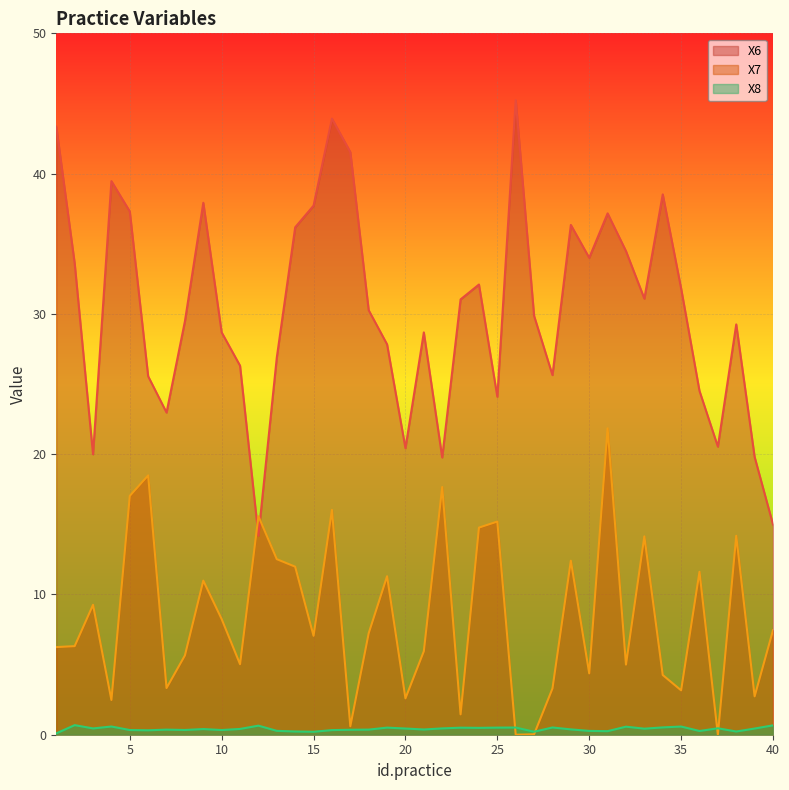

Which has a higher value, 5 or 32?

5